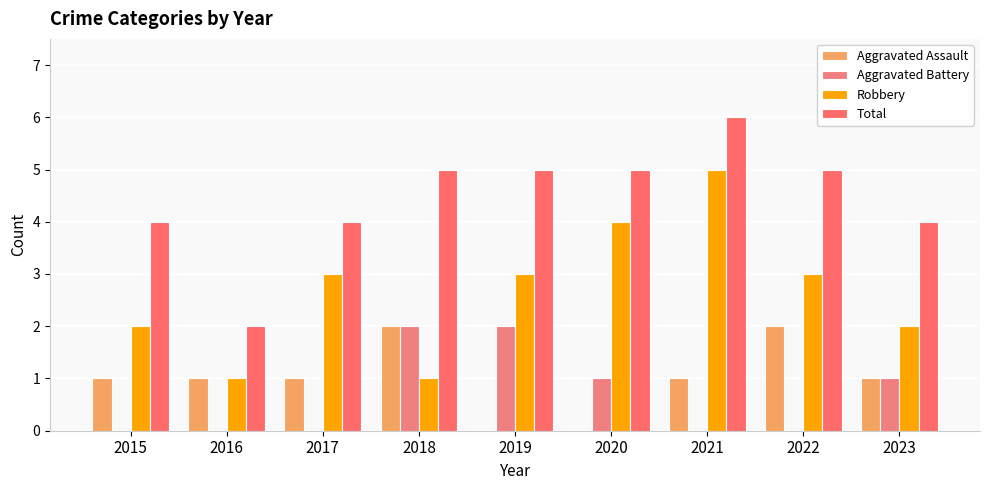

What is the maximum value shown in the chart?

6